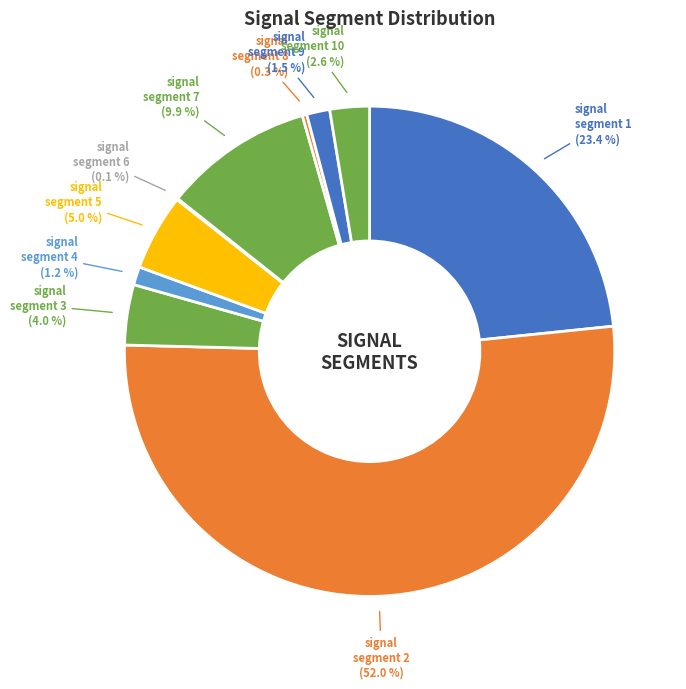

What percentage is the signal segment 3 slice, to the nearest percent?

4%